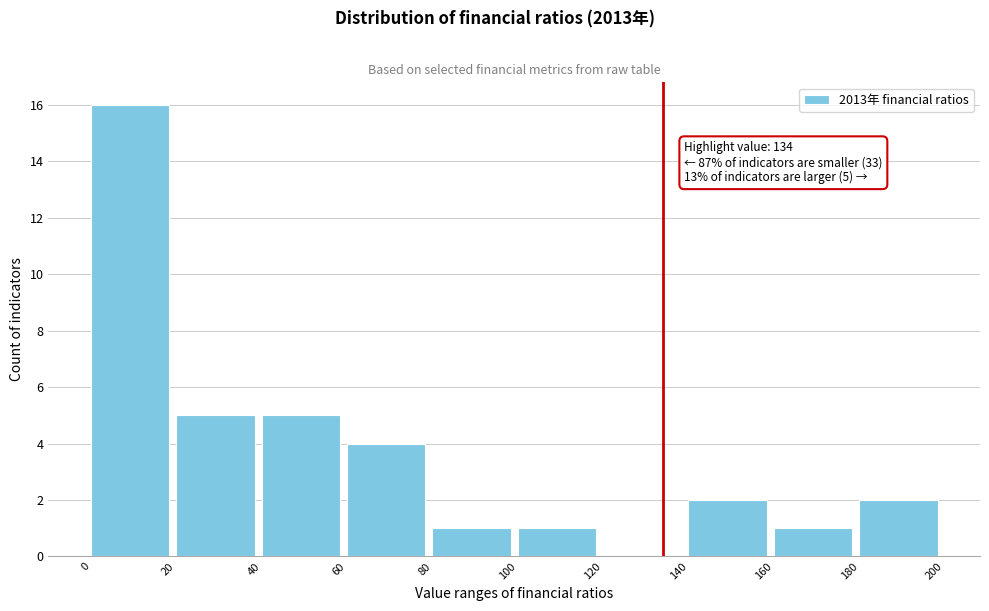

Over which range of the x-axis is the bar tallest?

0 to 20